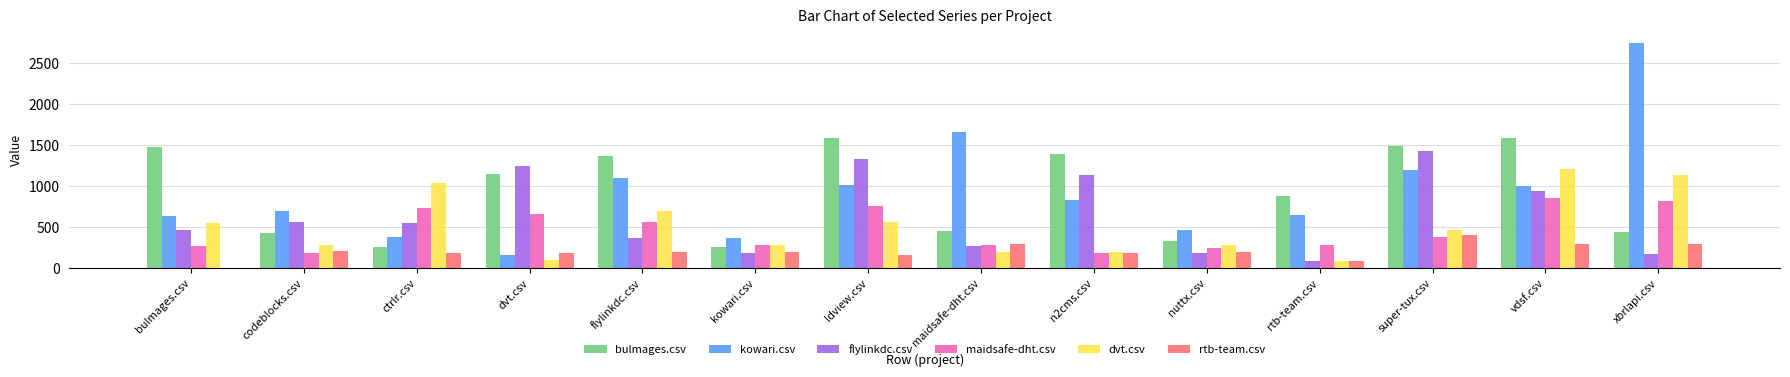

The value of bulmages.csv at super-tux.csv is 1483.5. True or false?

True